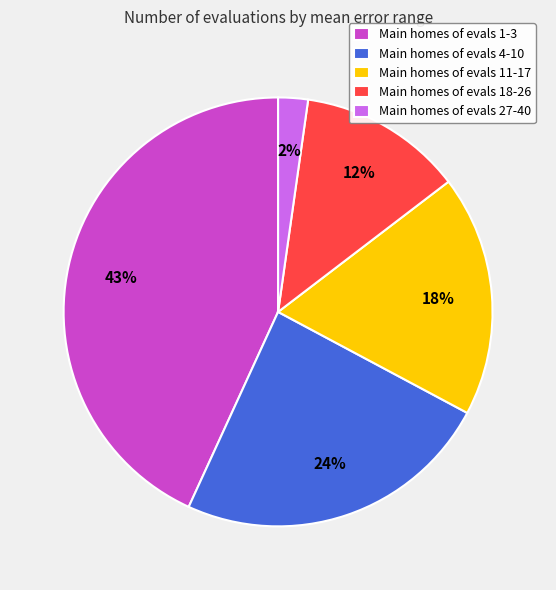

Approximately how many times larger is the value at Main homes of evals 1-3 compared to Main homes of evals 11-17?

2.4